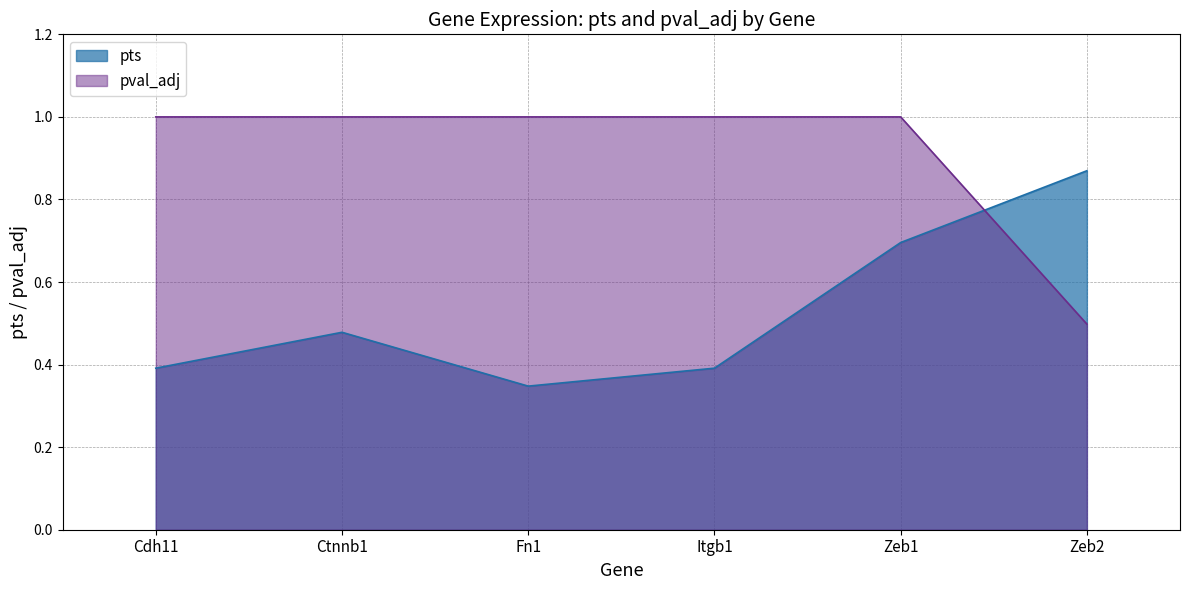

What is the label of the 1st point from the left?

Cdh11